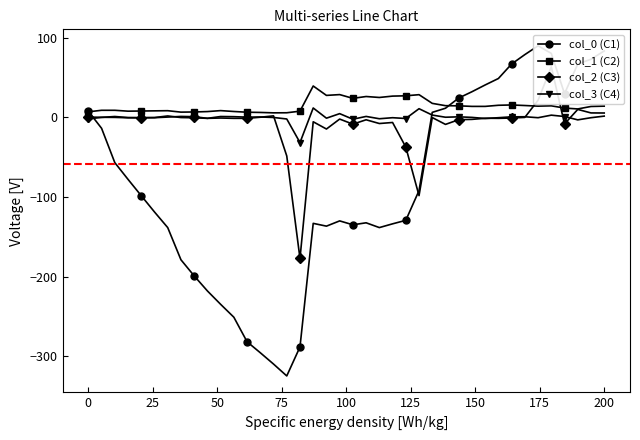

What is the maximum value for col_3 (C4)?

11.8